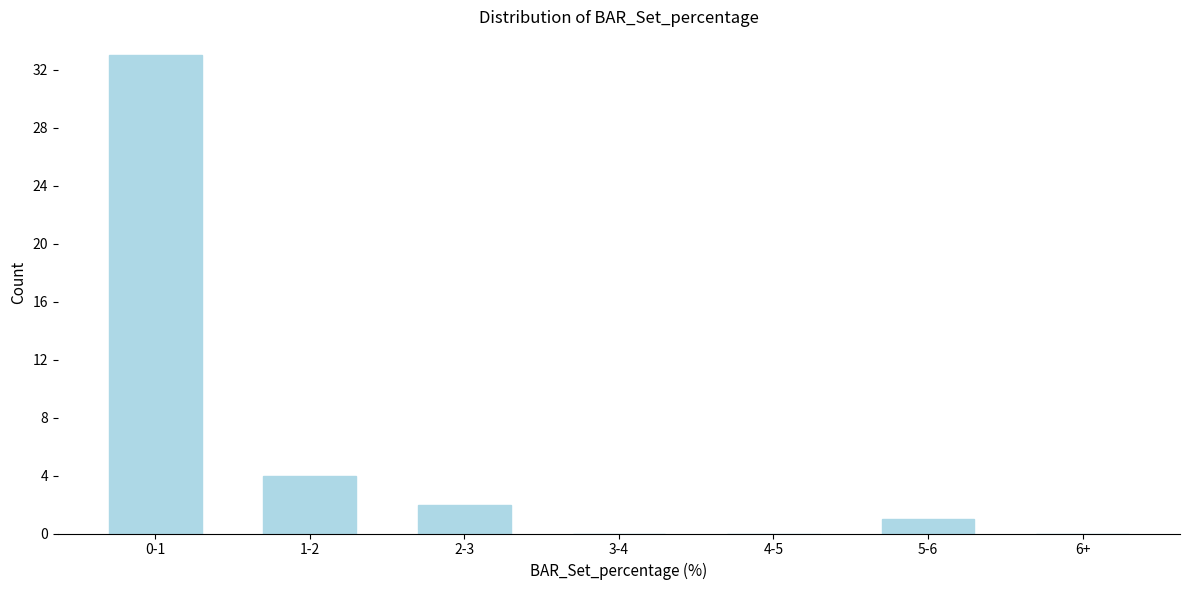

Reading left to right, what are all the values shown in this chart?

0-1=33	1-2=4	2-3=2	3-4=0	4-5=0	5-6=1	6+=0